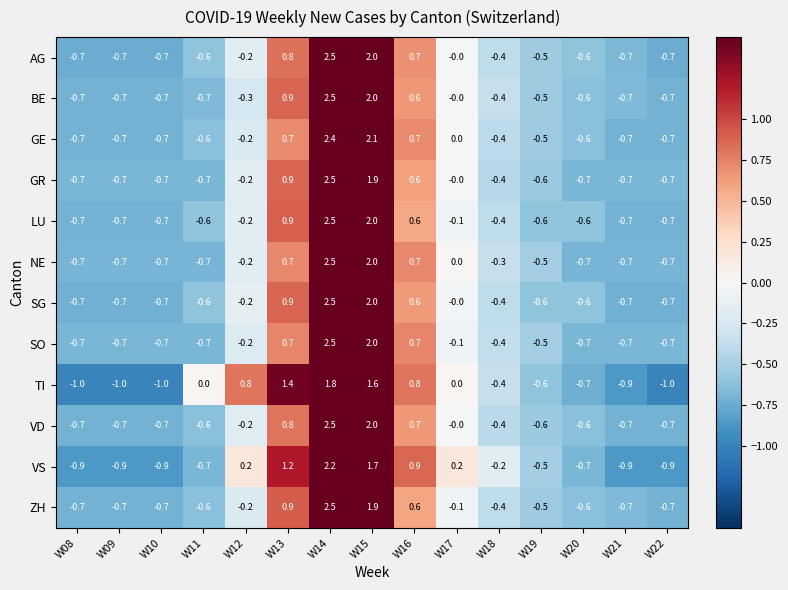

Where does the VD series first go above 0?

W13